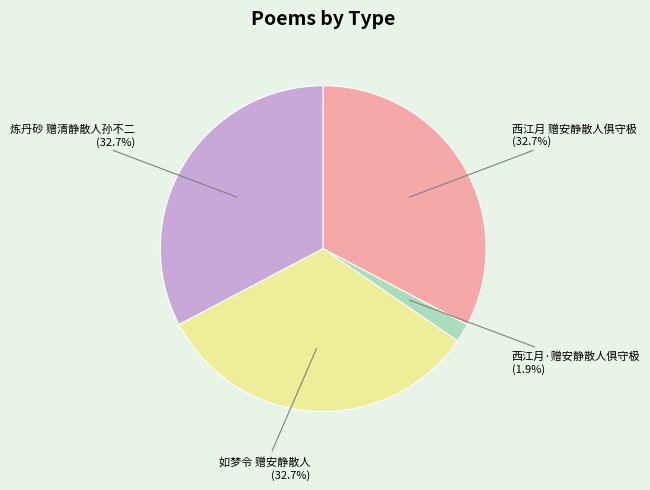

Is there a majority slice in this chart?

No